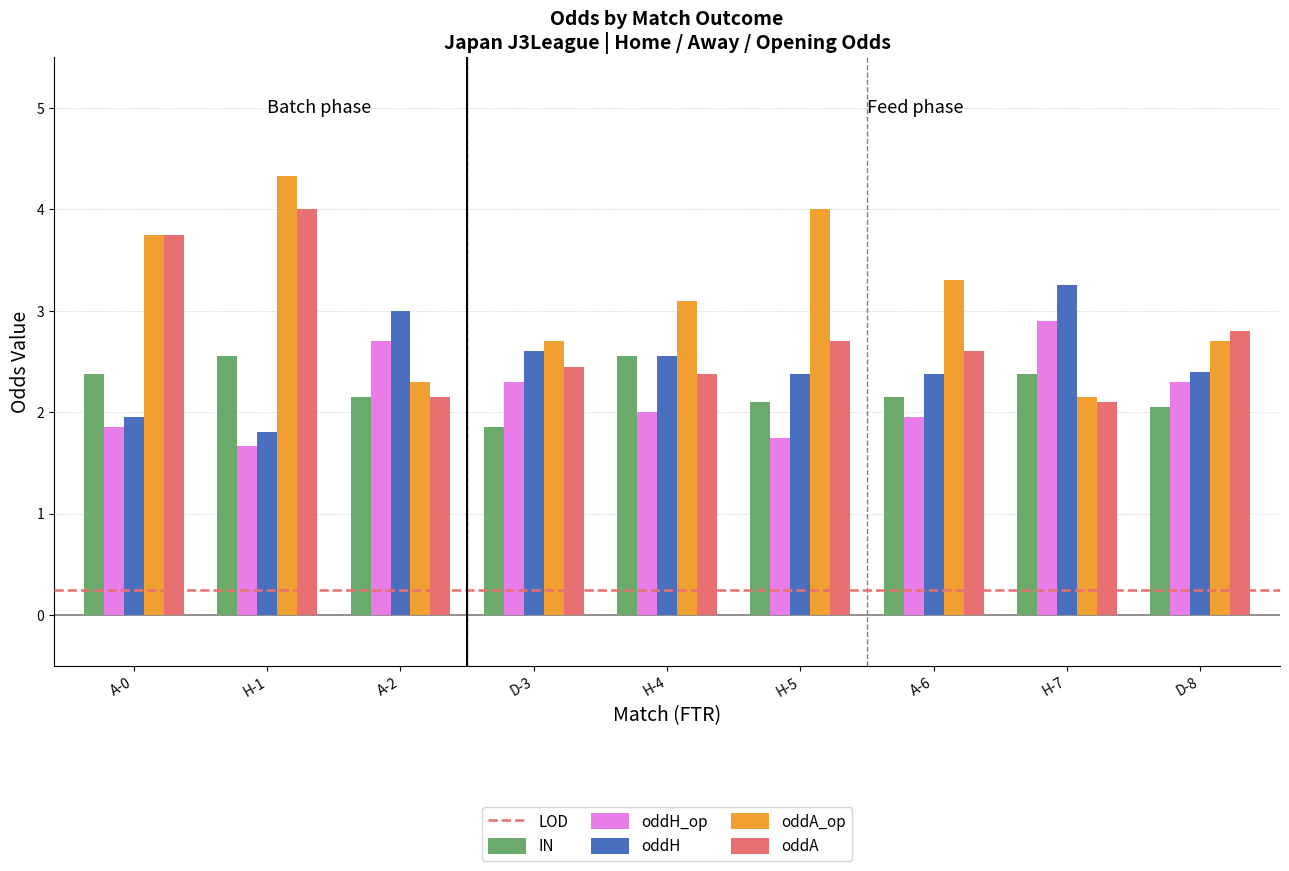

What is the maximum value shown in the chart?

4.3